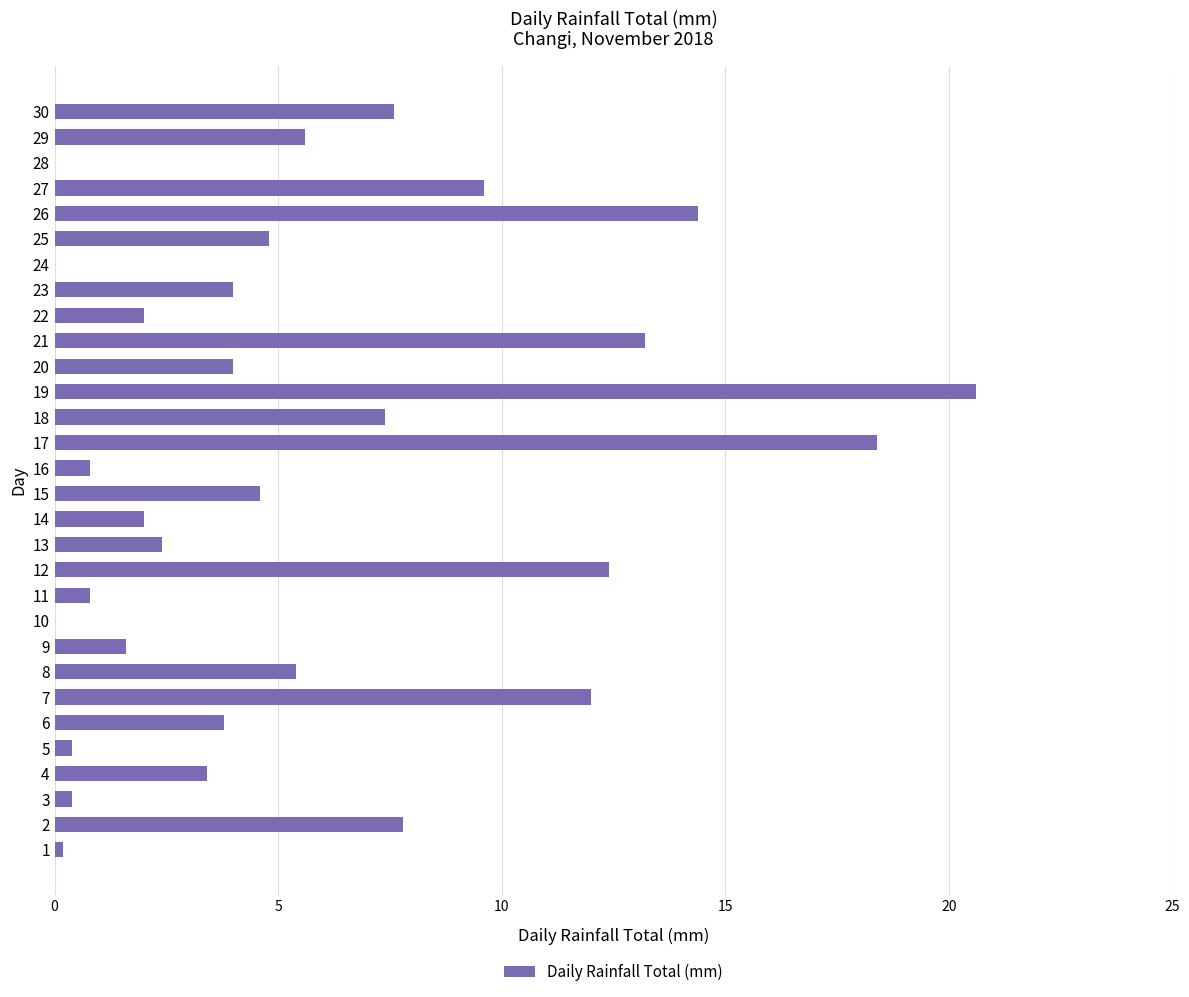

Reading top to bottom, what are all the values shown in this chart?

30=7.6	29=5.6	28=0.0	27=9.6	26=14.4	25=4.8	24=0.0	23=4.0	22=2.0	21=13.2	20=4.0	19=20.6	18=7.4	17=18.4	16=0.8	15=4.6	14=2.0	13=2.4	12=12.4	11=0.8	10=0.0	9=1.6	8=5.4	7=12.0	6=3.8	5=0.4	4=3.4	3=0.4	2=7.8	1=0.2